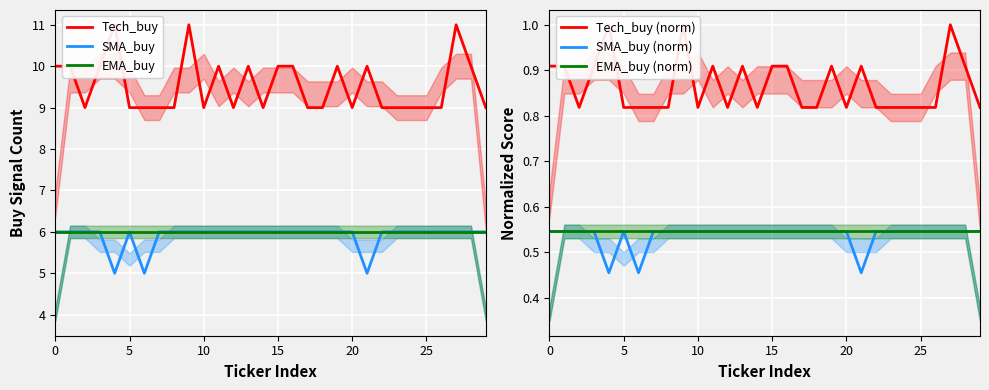

At how many categories does at least one series exceed 1?

30